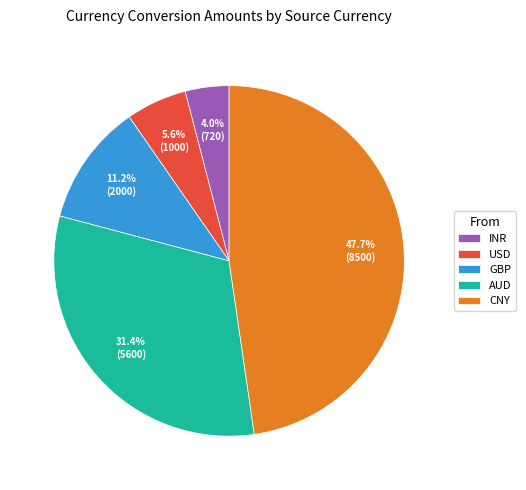

Which slice is the smallest?

INR